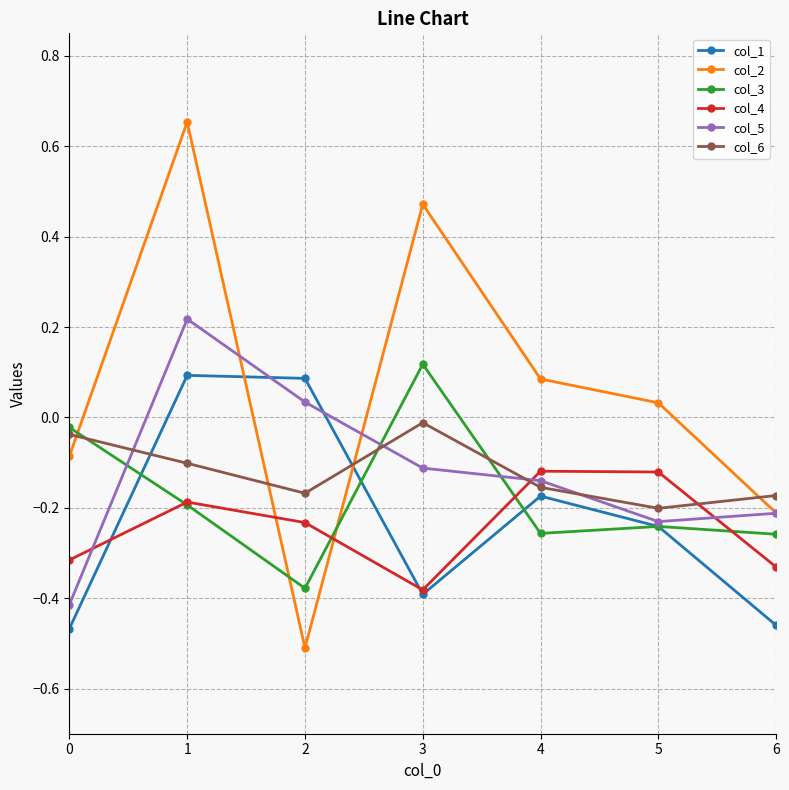

Which series has the largest range (max minus min)?

col_2